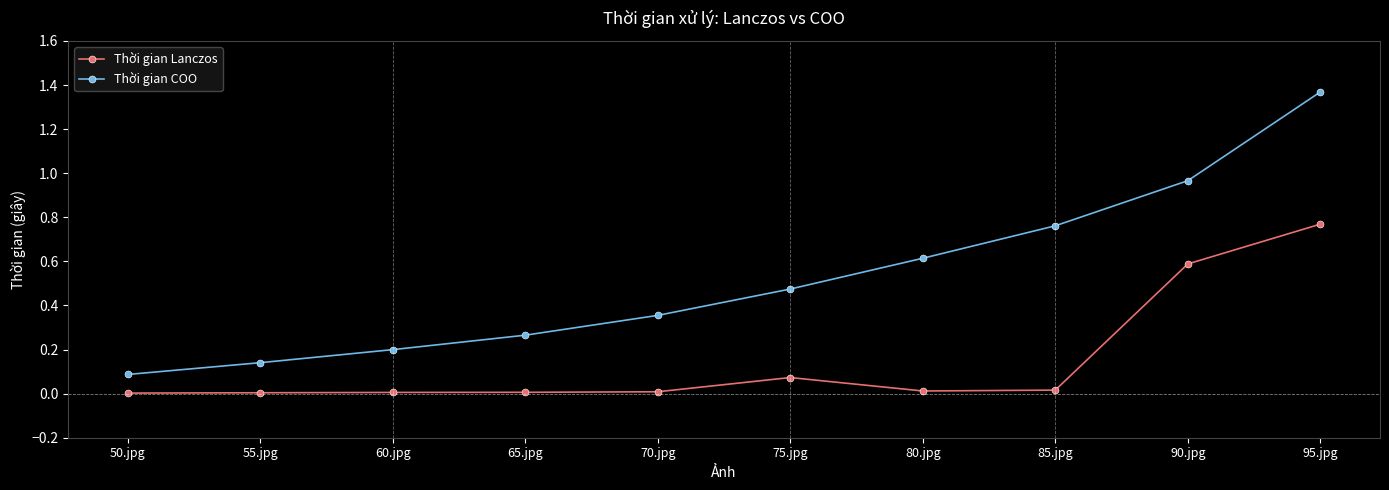

The value of Thời gian COO at 70.jpg is 0.6. True or false?

False